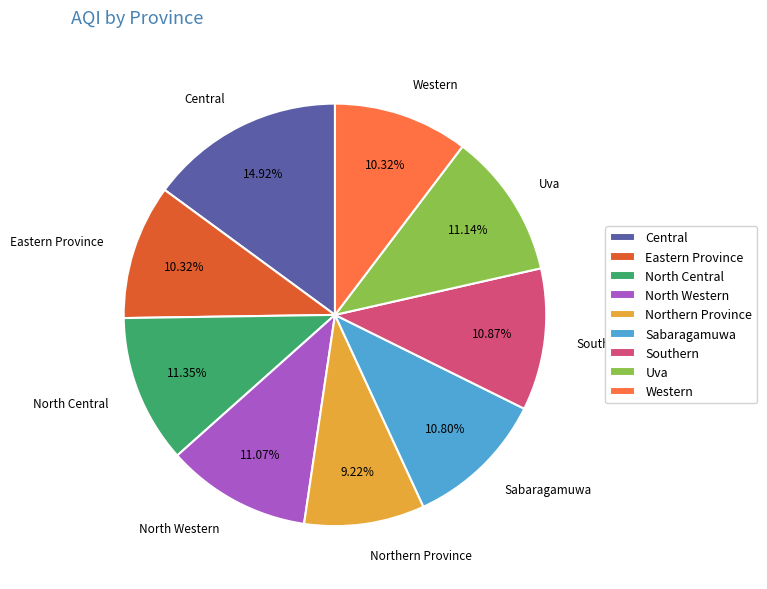

To the nearest percent, what portion does Northern Province represent?

9%